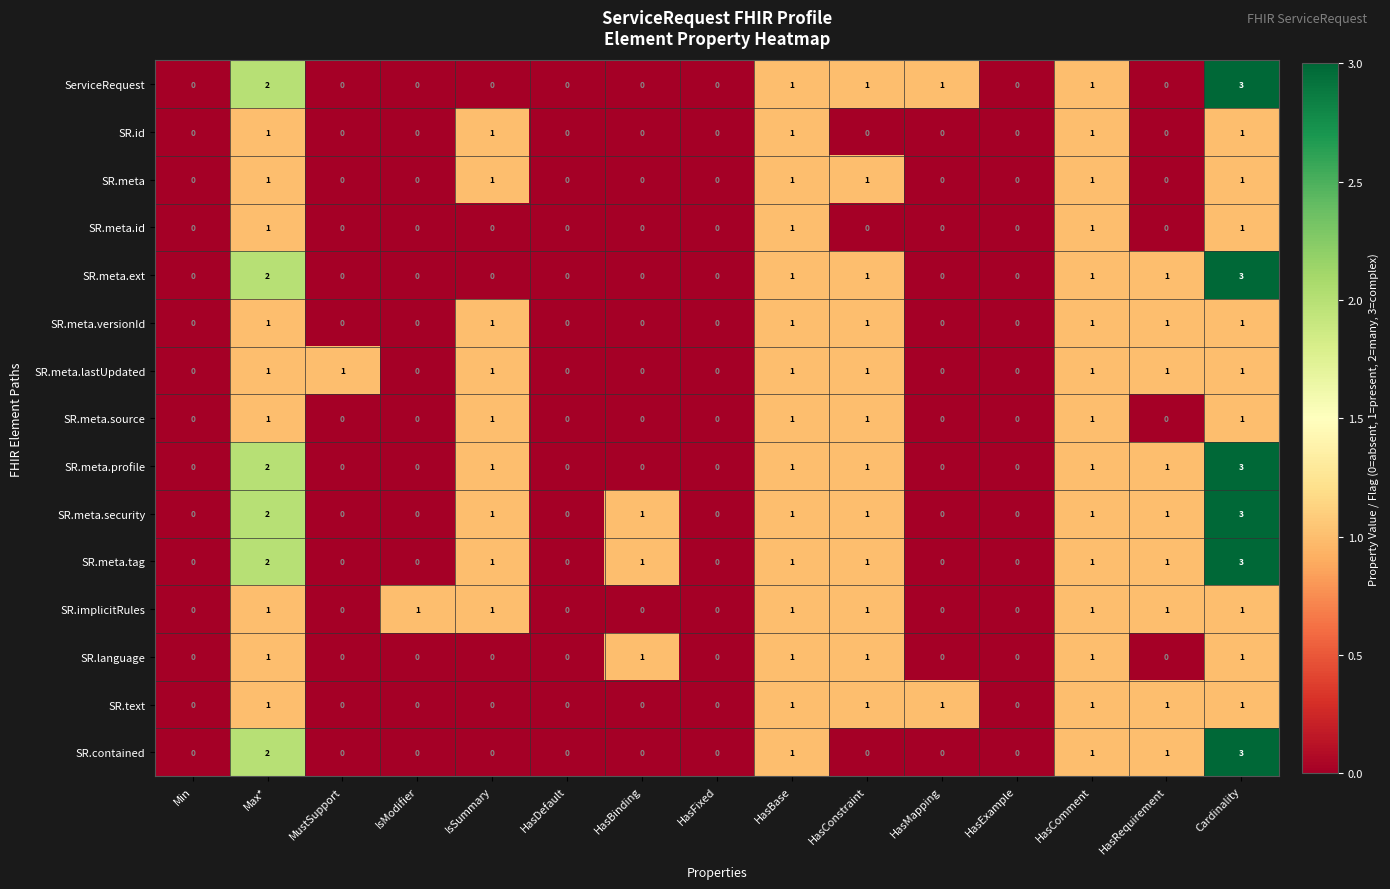

How many SR.implicitRules values are between 0 and 1?

15